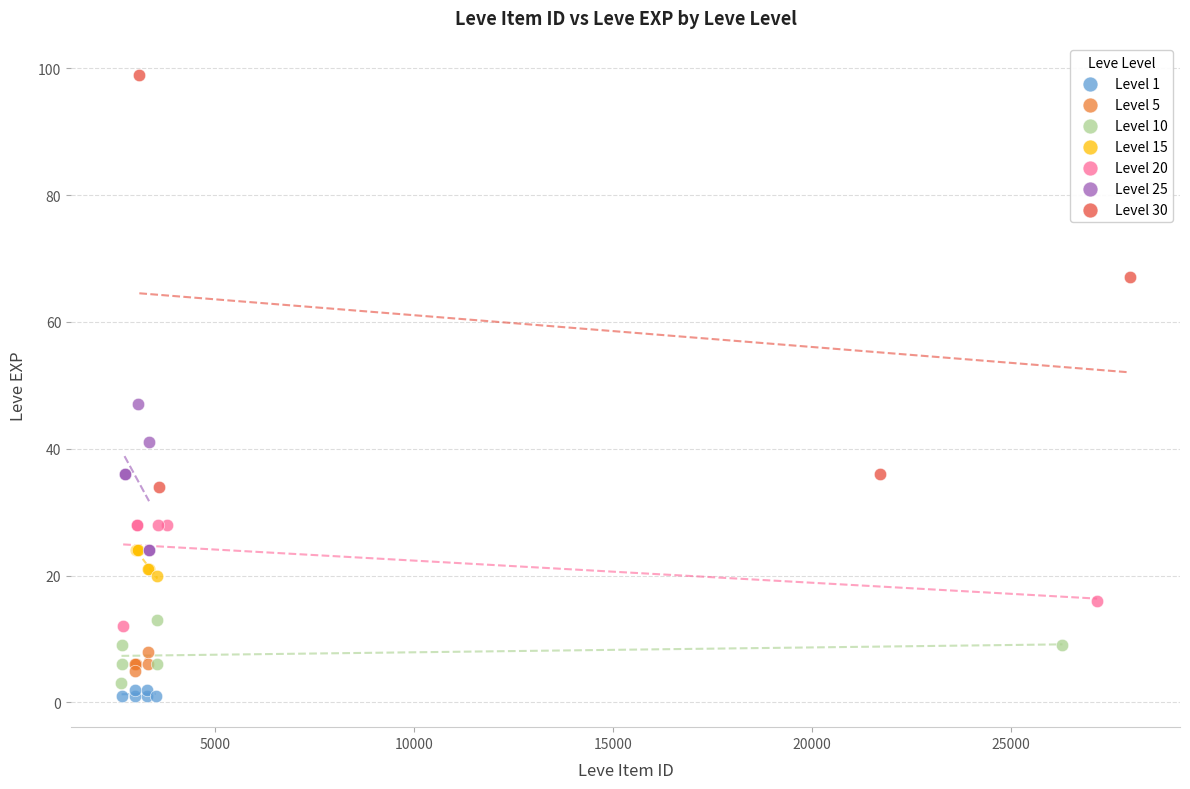

Which series has the widest spread of Y values?

Level 30